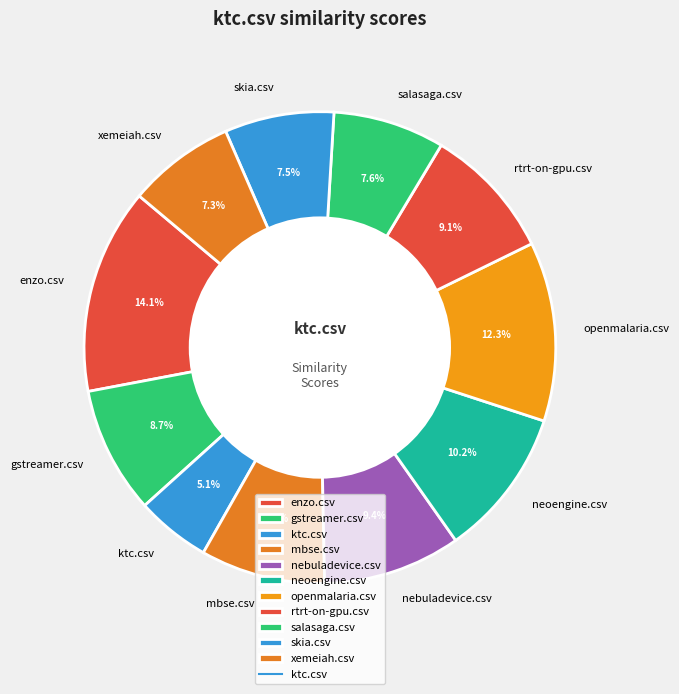

Which has a higher value, skia.csv or openmalaria.csv?

openmalaria.csv